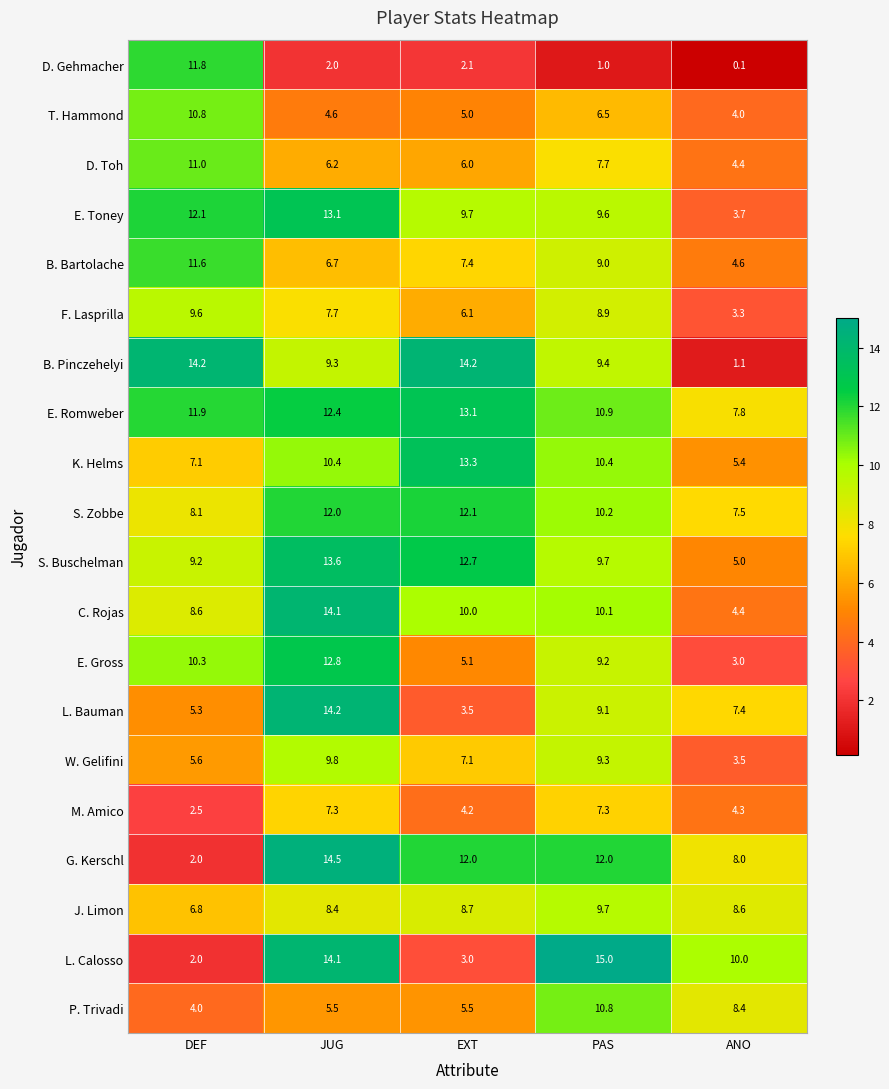

Between JUG and PAS, which series saw the biggest shift?

P. Trivadi